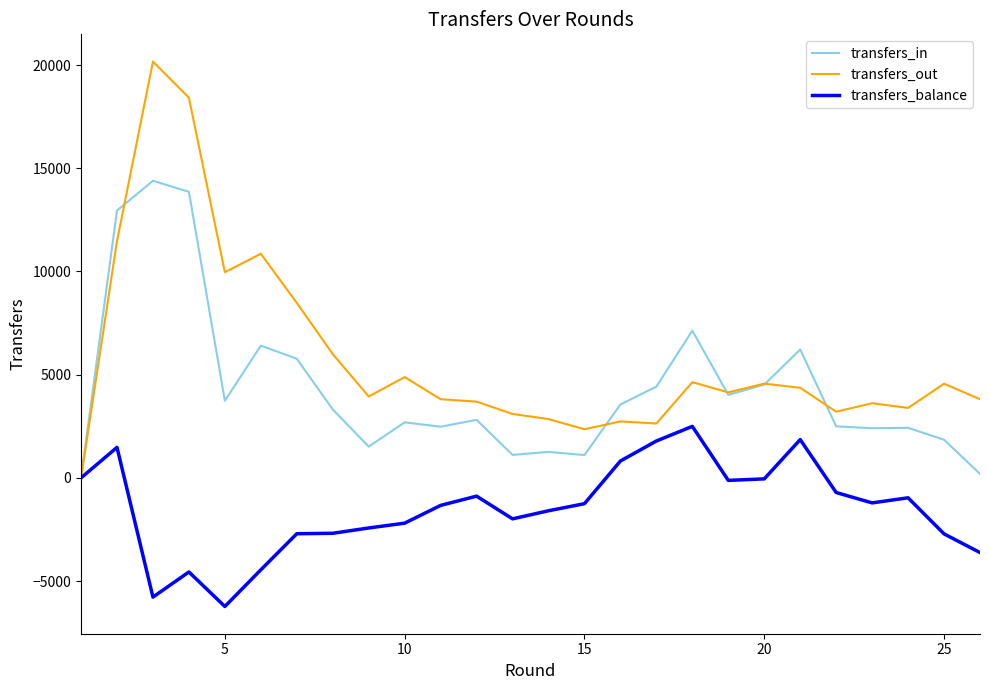

What is the highest value of the transfers_out series?

20169